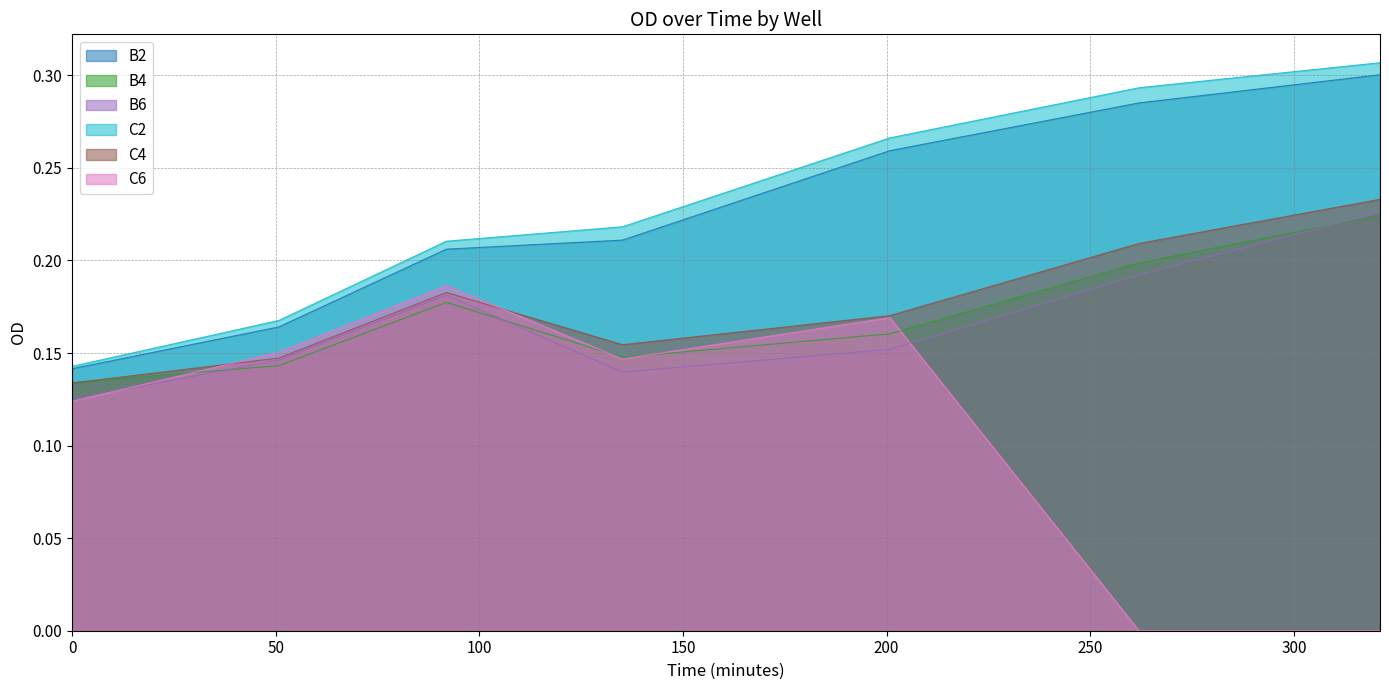

Which series has the largest range (max minus min)?

C6